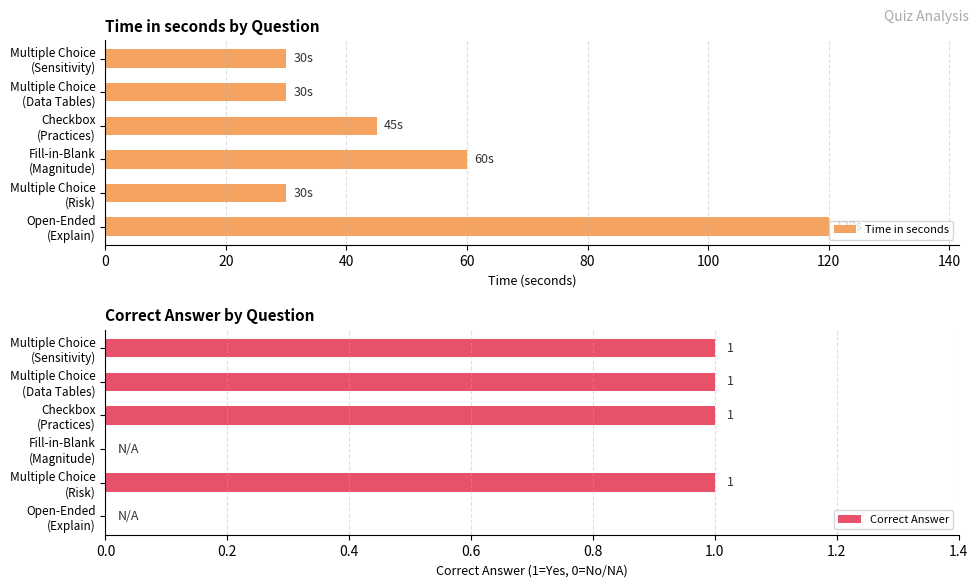

What is the sum of all Time in seconds values?

315